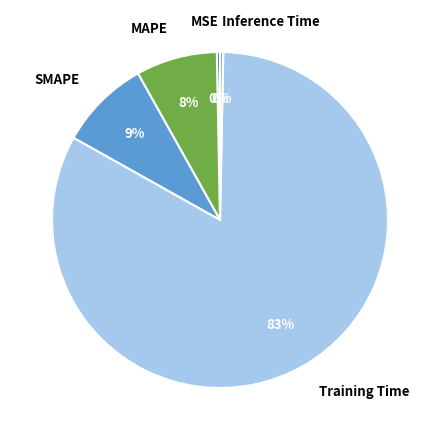

To the nearest percent, what is the difference between the largest and smallest slice percentages?

83%